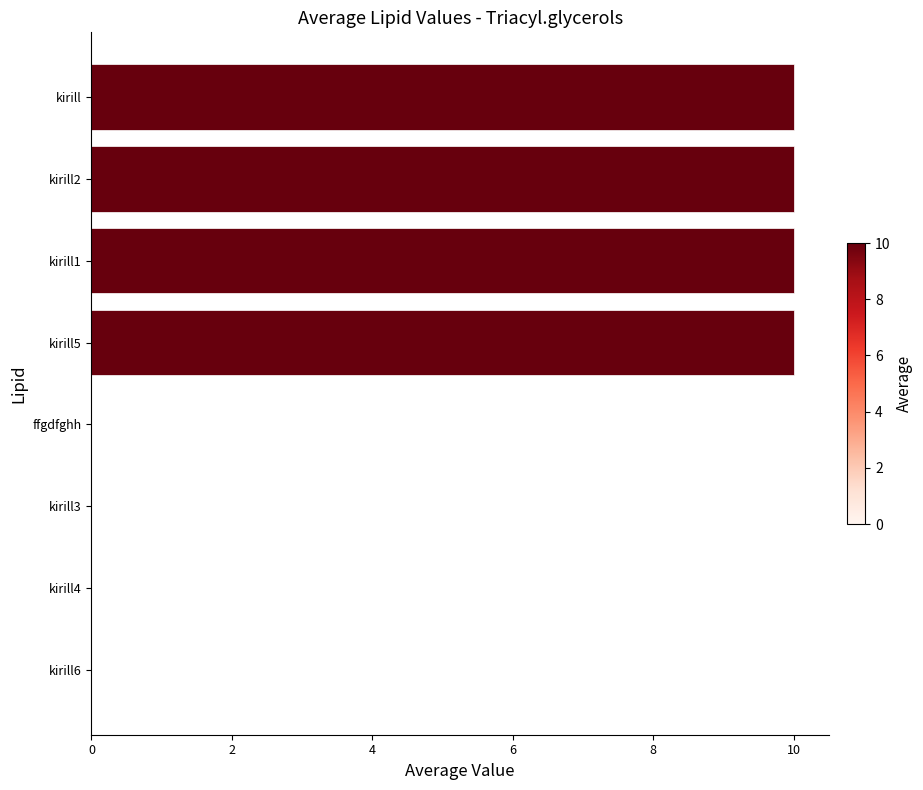

What is the greatest value displayed?

10